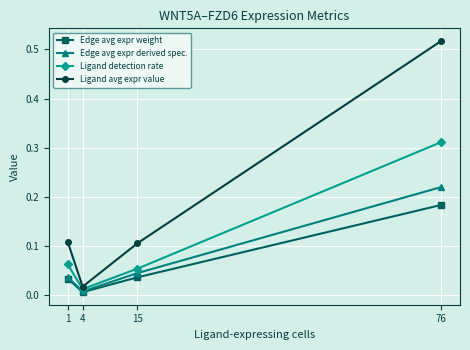

How many lines are shown in the chart?

4